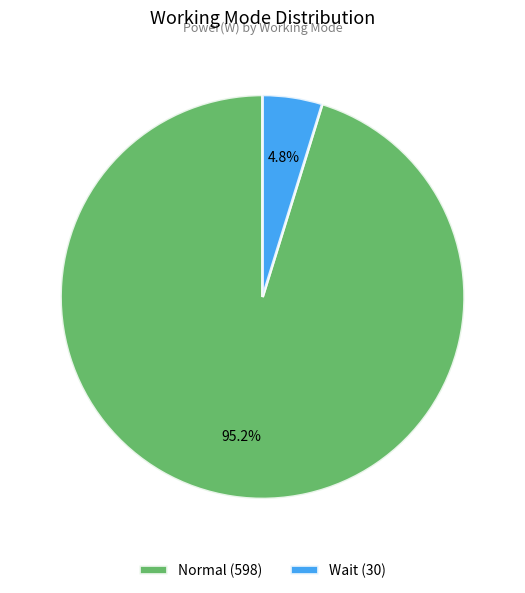

What percentage is the Wait slice, to the nearest percent?

5%